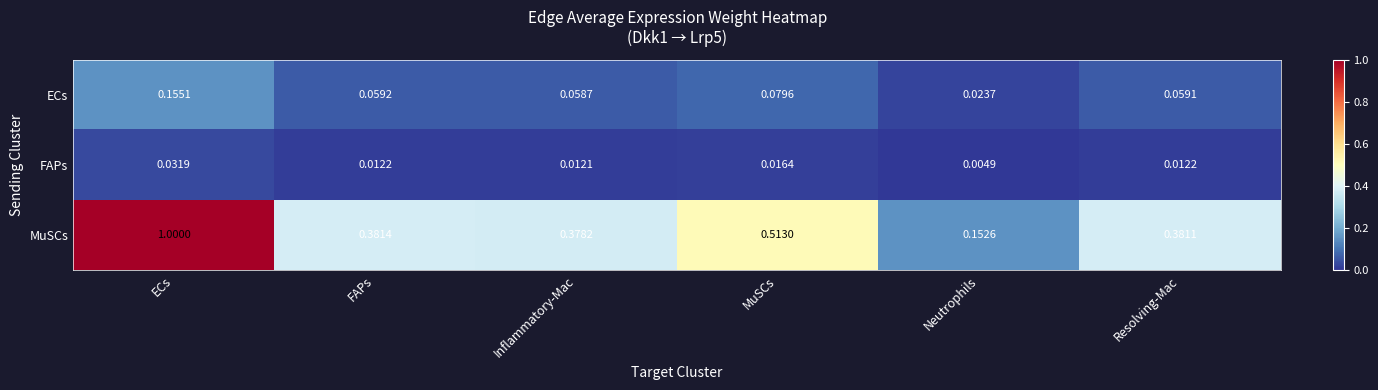

Is the value of ECs at Inflammatory-Mac greater than the value of MuSCs at Resolving-Mac?

No